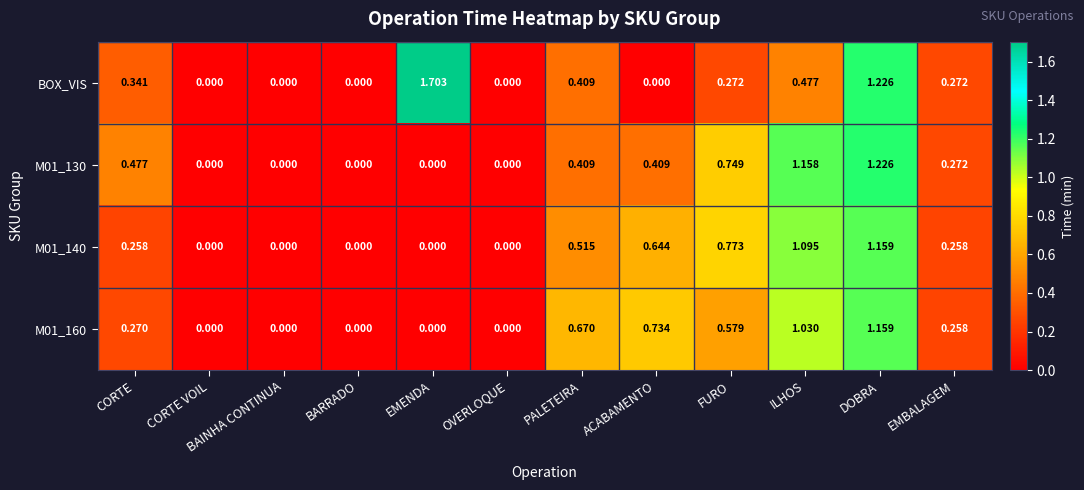

Is the value of M01_160 at FURO greater than the value of BOX_VIS at PALETEIRA?

Yes